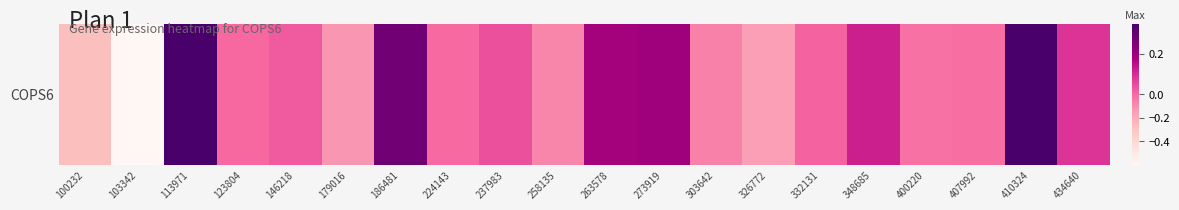

Reading left to right, extract all data points from this chart.

100232=-0.3	103342=-0.6	113971=0.3	123804=-0.0	146218=0.0	179016=-0.1	186481=0.3	224143=-0.0	237983=0.0	258135=-0.1	263578=0.2	273919=0.2	303642=-0.1	326772=-0.2	332131=0.0	348685=0.1	400220=-0.0	407992=-0.0	410324=0.3	434640=0.1